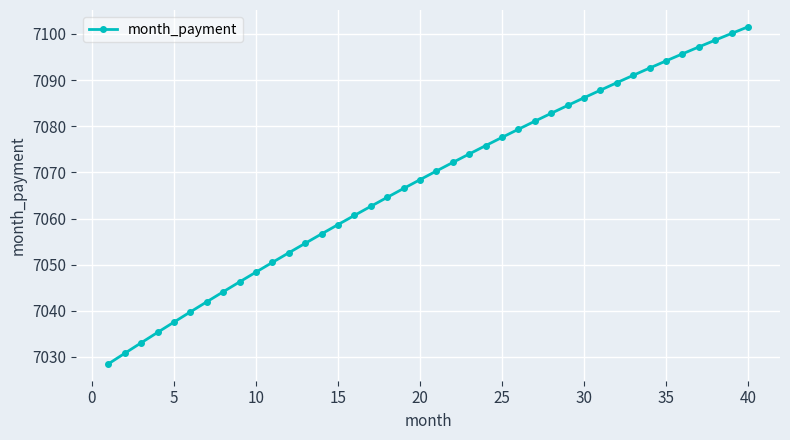

How many distinct data groups are displayed?

1